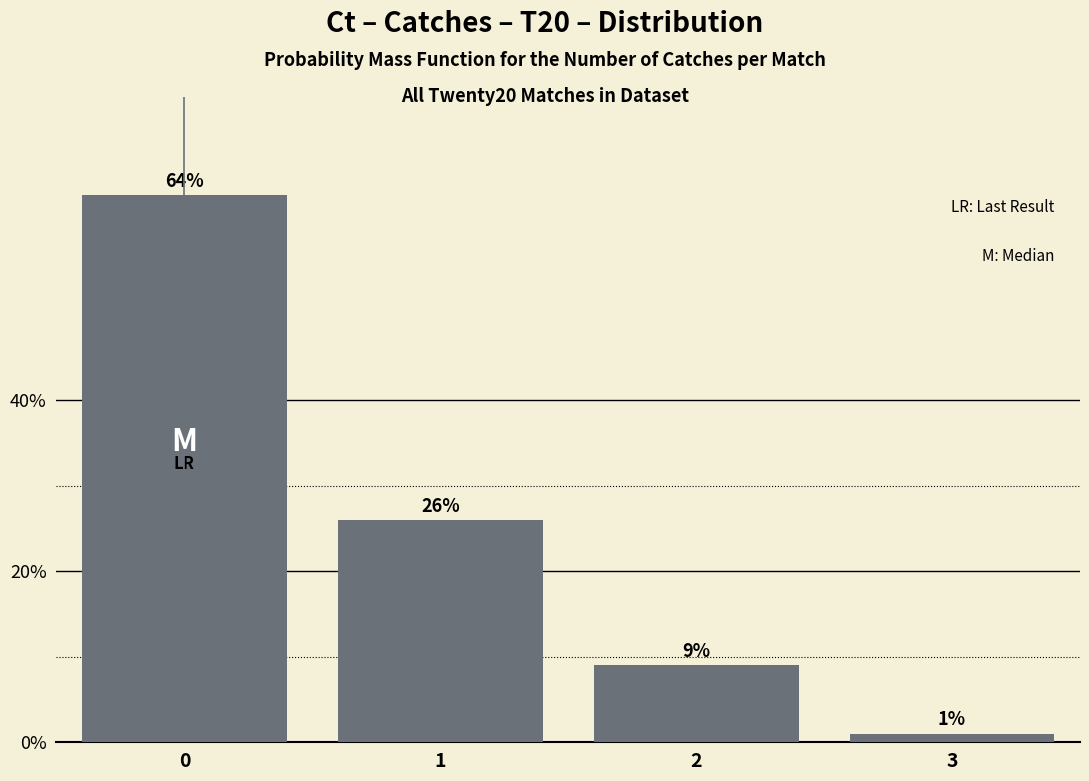

Reading left to right, what are all the values shown in this chart?

64	26	9	1